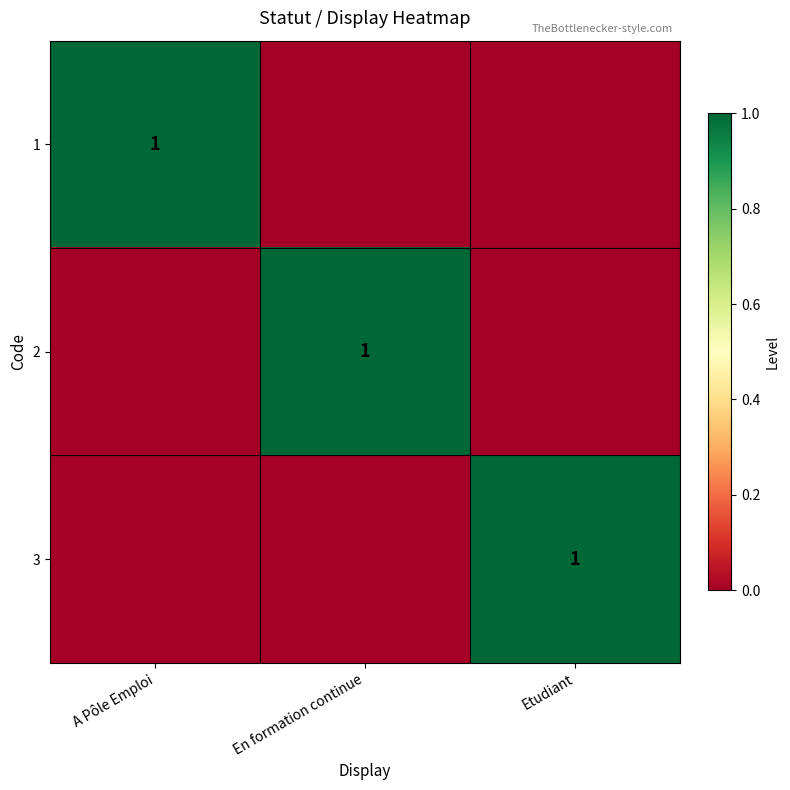

Is it true that 1 equals 1 at A Pôle Emploi?

True